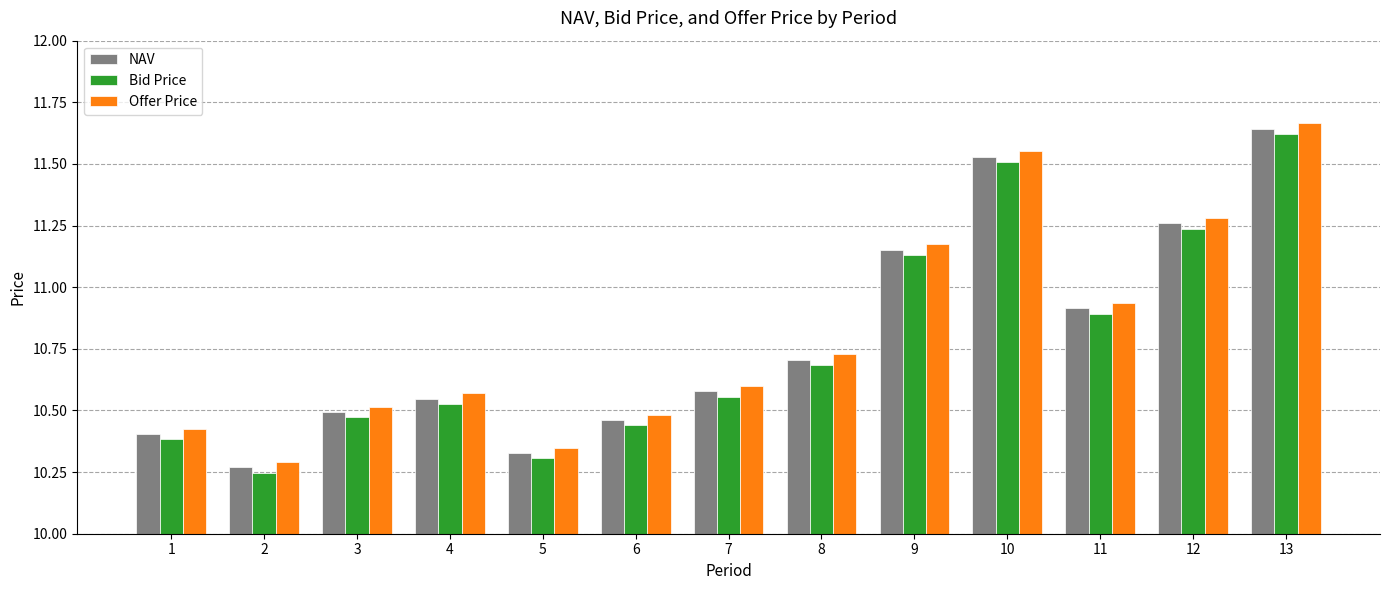

Rank the series at 13 from lowest to highest value.

Bid Price, NAV, Offer Price